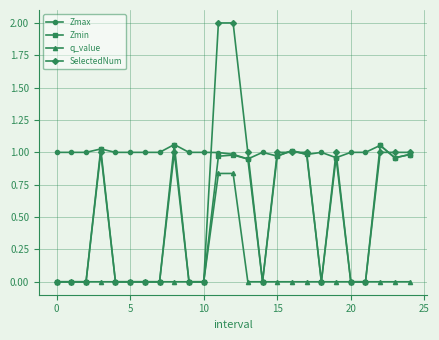

What is the maximum value shown in the chart?

2.0